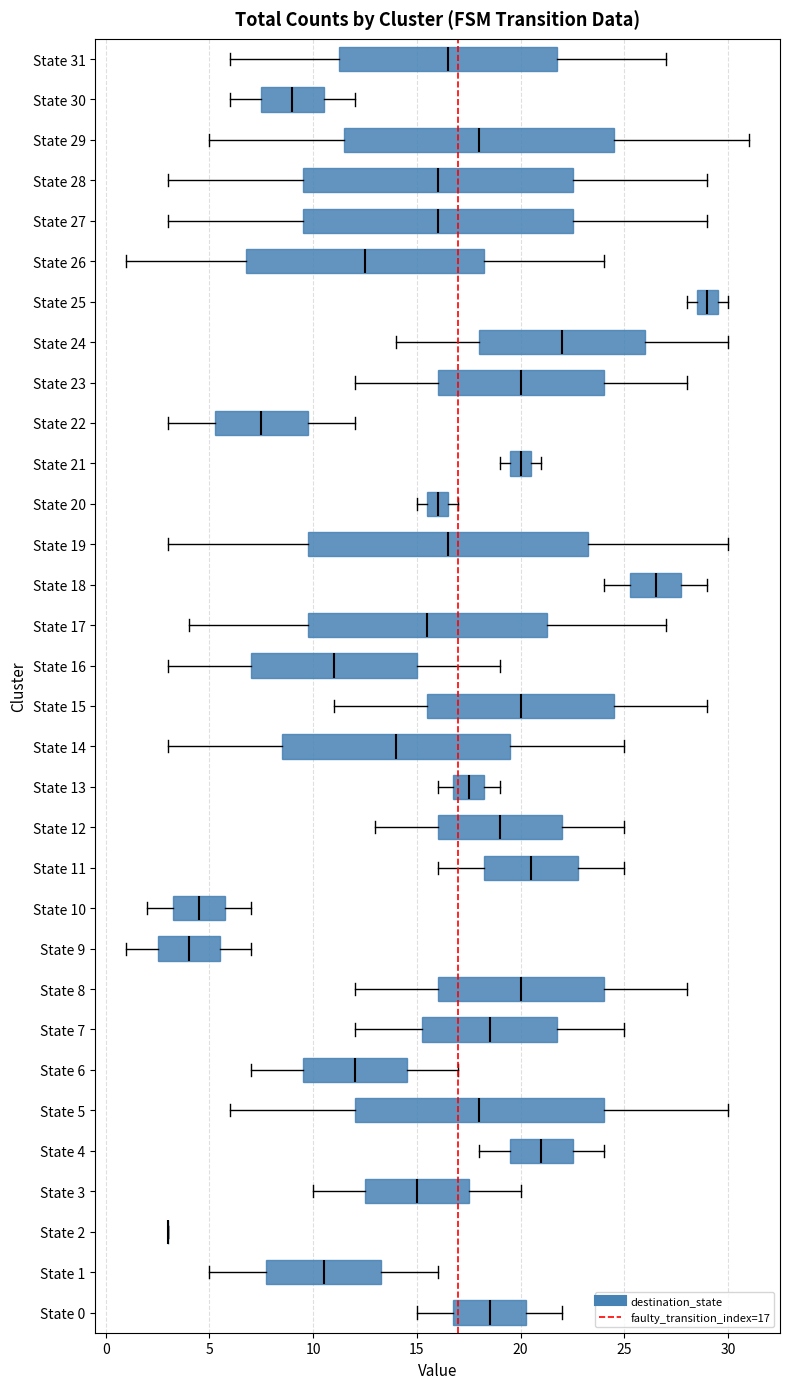

Reading bottom to top, read every box against the x-axis: the position of its median line, the range the box covers, and the ends of its whiskers. The values are not printed on the chart, so give them approximately, as read against the axis.

State 0: median 18.5, box 17.0 to 20.5, whiskers 15.0 to 22.0
State 1: median 10.5, box 8.0 to 13.5, whiskers 5.0 to 16.0
State 2: box collapsed to a line at 3.0, whiskers 3.0 to 3.0
State 3: median 15.0, box 12.5 to 17.5, whiskers 10.0 to 20.0
State 4: median 21.0, box 19.5 to 22.5, whiskers 18.0 to 24.0
State 5: median 18.0, box 12.0 to 24.0, whiskers 6.0 to 30.0
State 6: median 12.0, box 9.5 to 14.5, whiskers 7.0 to 17.0
State 7: median 18.5, box 15.5 to 22.0, whiskers 12.0 to 25.0
State 8: median 20.0, box 16.0 to 24.0, whiskers 12.0 to 28.0
State 9: median 4.0, box 2.5 to 5.5, whiskers 1.0 to 7.0
State 10: median 4.5, box 3.5 to 6.0, whiskers 2.0 to 7.0
State 11: median 20.5, box 18.5 to 23.0, whiskers 16.0 to 25.0
State 12: median 19.0, box 16.0 to 22.0, whiskers 13.0 to 25.0
State 13: median 17.5, box 17.0 to 18.5, whiskers 16.0 to 19.0
State 14: median 14.0, box 8.5 to 19.5, whiskers 3.0 to 25.0
State 15: median 20.0, box 15.5 to 24.5, whiskers 11.0 to 29.0
State 16: median 11.0, box 7.0 to 15.0, whiskers 3.0 to 19.0
State 17: median 15.5, box 10.0 to 21.5, whiskers 4.0 to 27.0
State 18: median 26.5, box 25.5 to 28.0, whiskers 24.0 to 29.0
State 19: median 16.5, box 10.0 to 23.5, whiskers 3.0 to 30.0
State 20: median 16.0, box 15.5 to 16.5, whiskers 15.0 to 17.0
State 21: median 20.0, box 19.5 to 20.5, whiskers 19.0 to 21.0
State 22: median 7.5, box 5.5 to 10.0, whiskers 3.0 to 12.0
State 23: median 20.0, box 16.0 to 24.0, whiskers 12.0 to 28.0
State 24: median 22.0, box 18.0 to 26.0, whiskers 14.0 to 30.0
State 25: median 29.0, box 28.5 to 29.5, whiskers 28.0 to 30.0
State 26: median 12.5, box 7.0 to 18.5, whiskers 1.0 to 24.0
State 27: median 16.0, box 9.5 to 22.5, whiskers 3.0 to 29.0
State 28: median 16.0, box 9.5 to 22.5, whiskers 3.0 to 29.0
State 29: median 18.0, box 11.5 to 24.5, whiskers 5.0 to 31.0
State 30: median 9.0, box 7.5 to 10.5, whiskers 6.0 to 12.0
State 31: median 16.5, box 11.5 to 22.0, whiskers 6.0 to 27.0